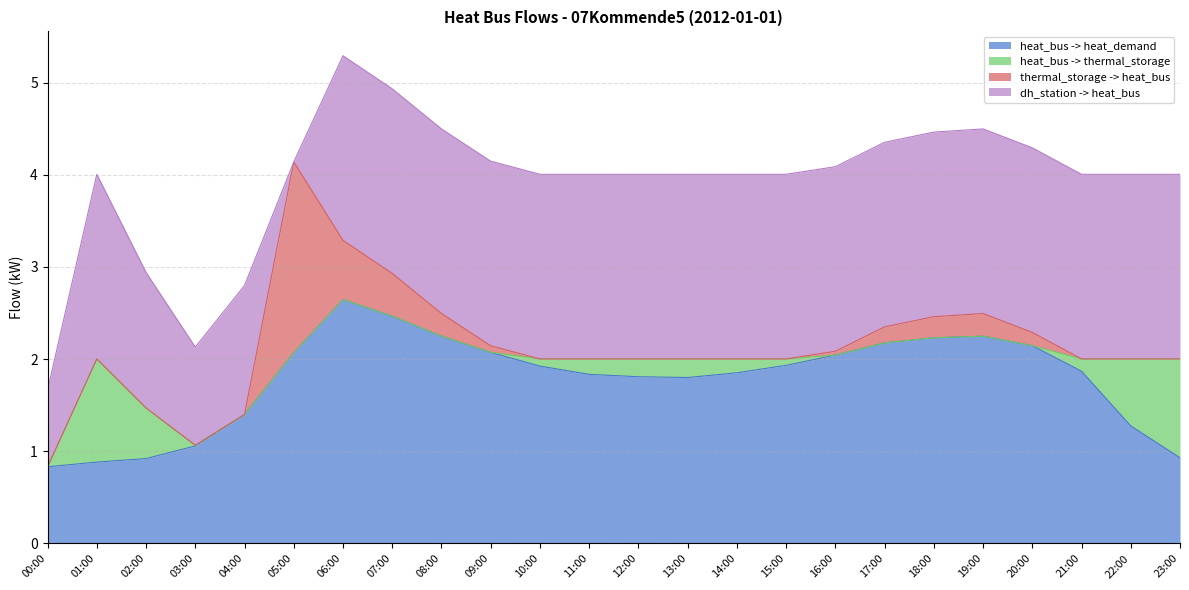

Which series ends up on top after the final intersection of thermal_storage -> heat_bus and dh_station -> heat_bus?

dh_station -> heat_bus